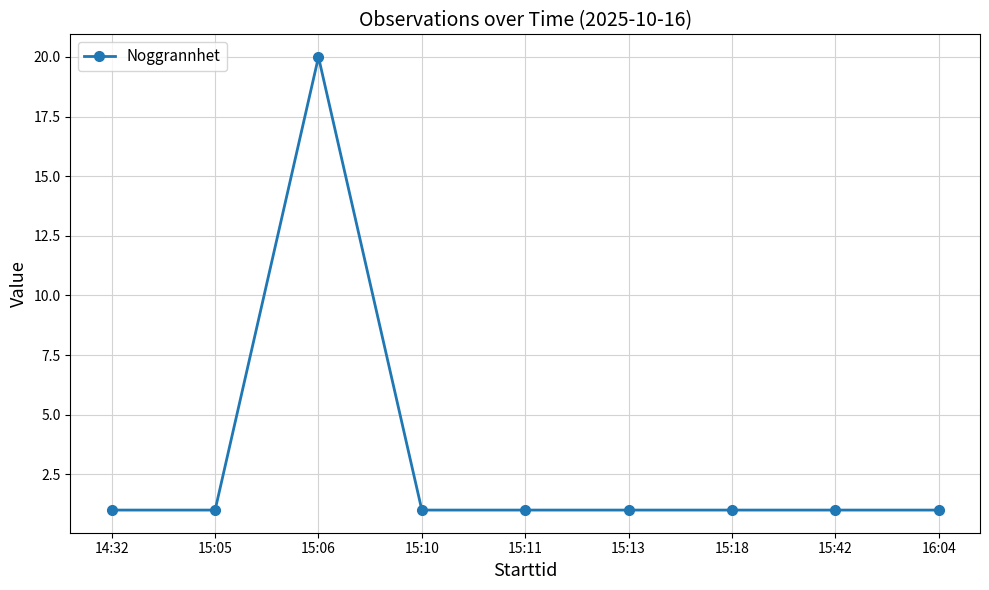

How many lines are shown in the chart?

1